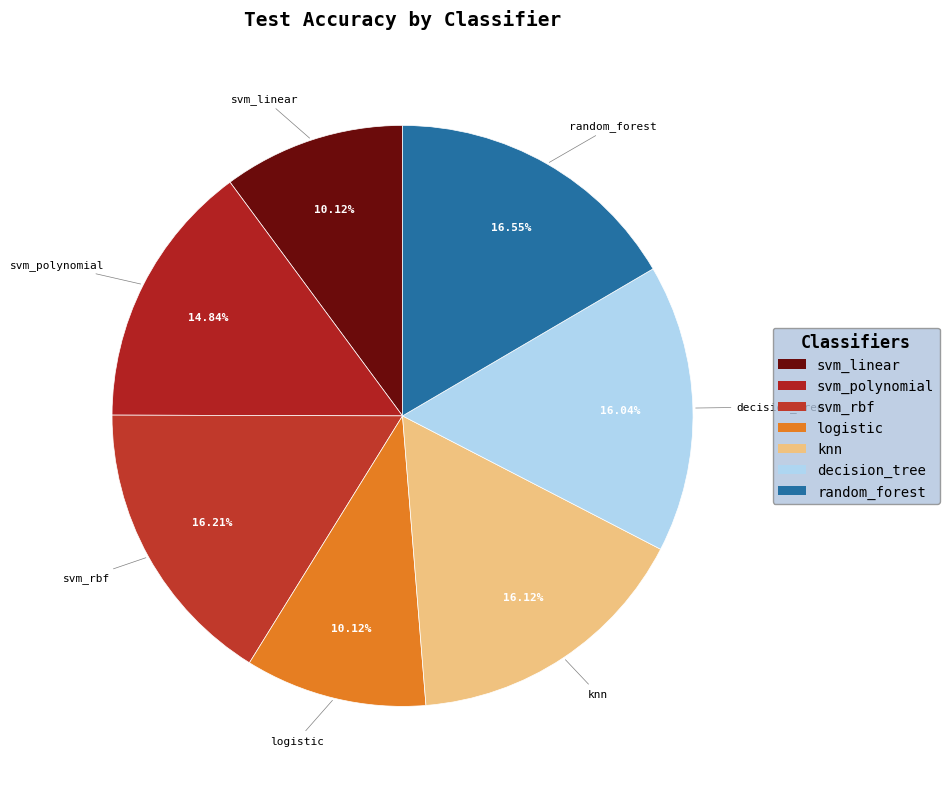

The random_forest slice represents 17% of the pie. True or false?

True